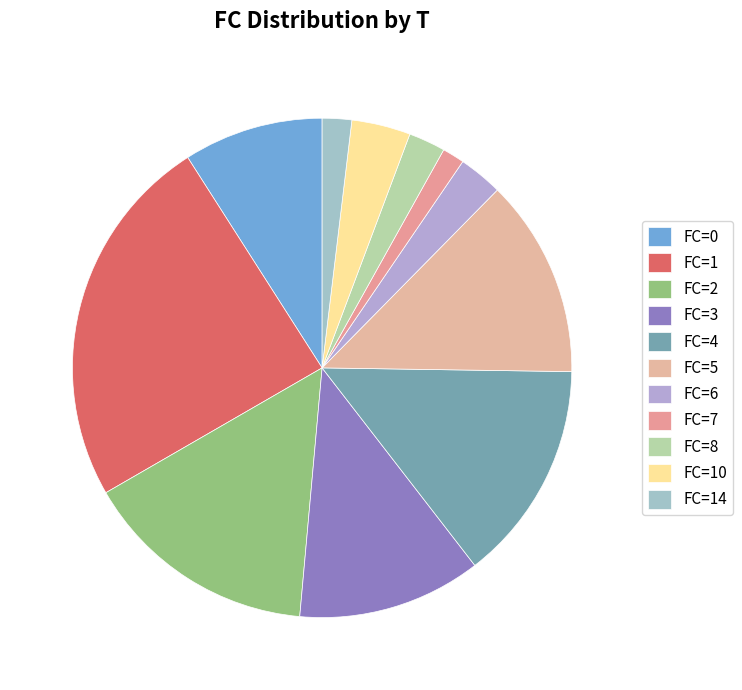

Which category has the biggest portion of the pie?

FC=1